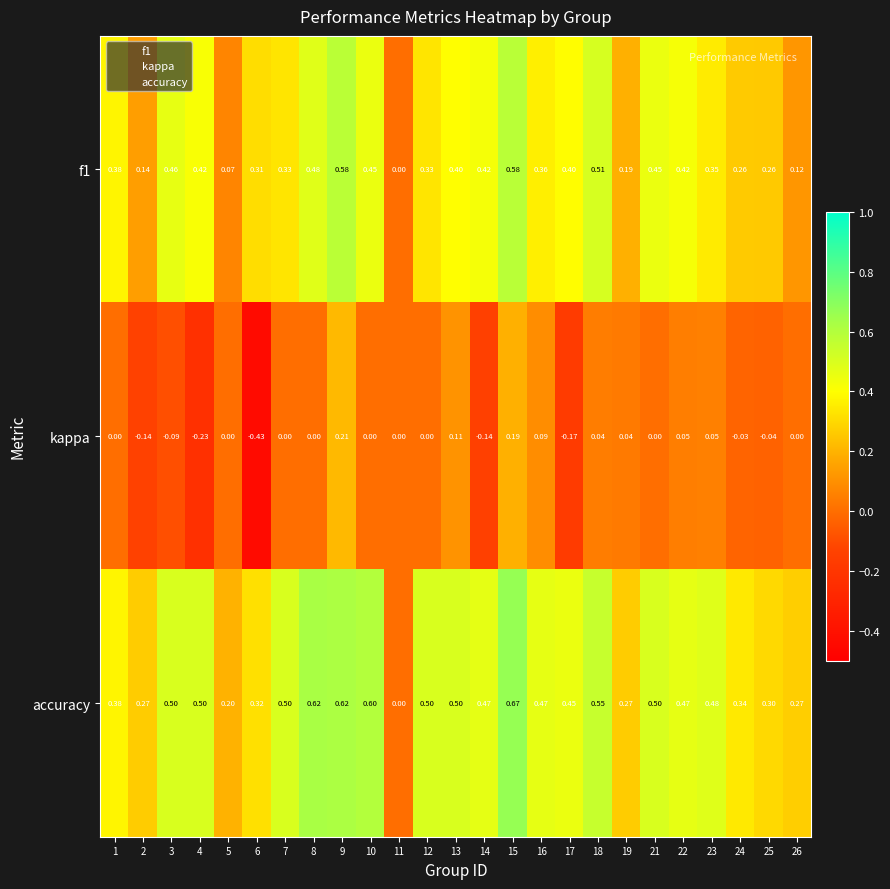

Which series has the largest total across all categories?

accuracy